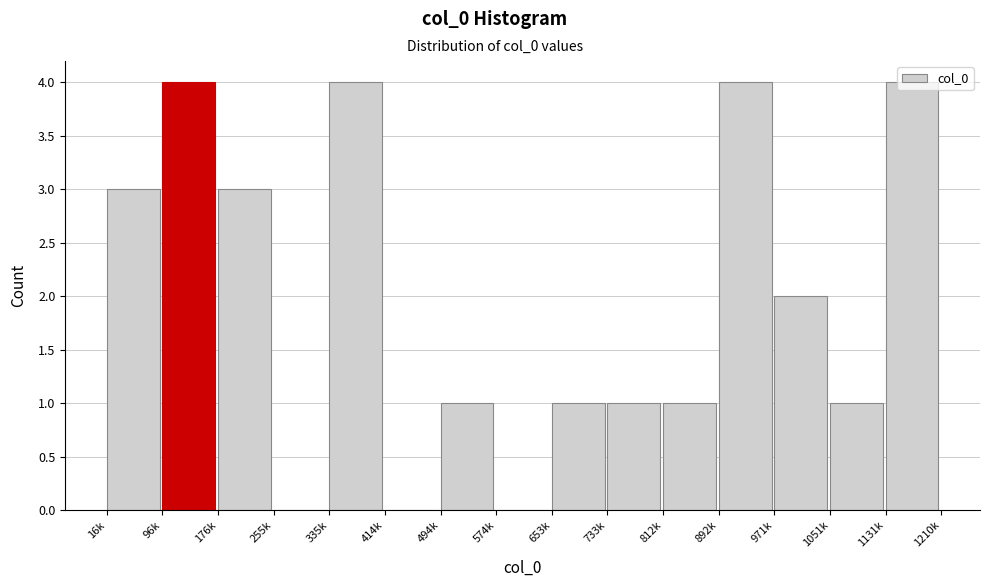

What is the sum of all values?

29